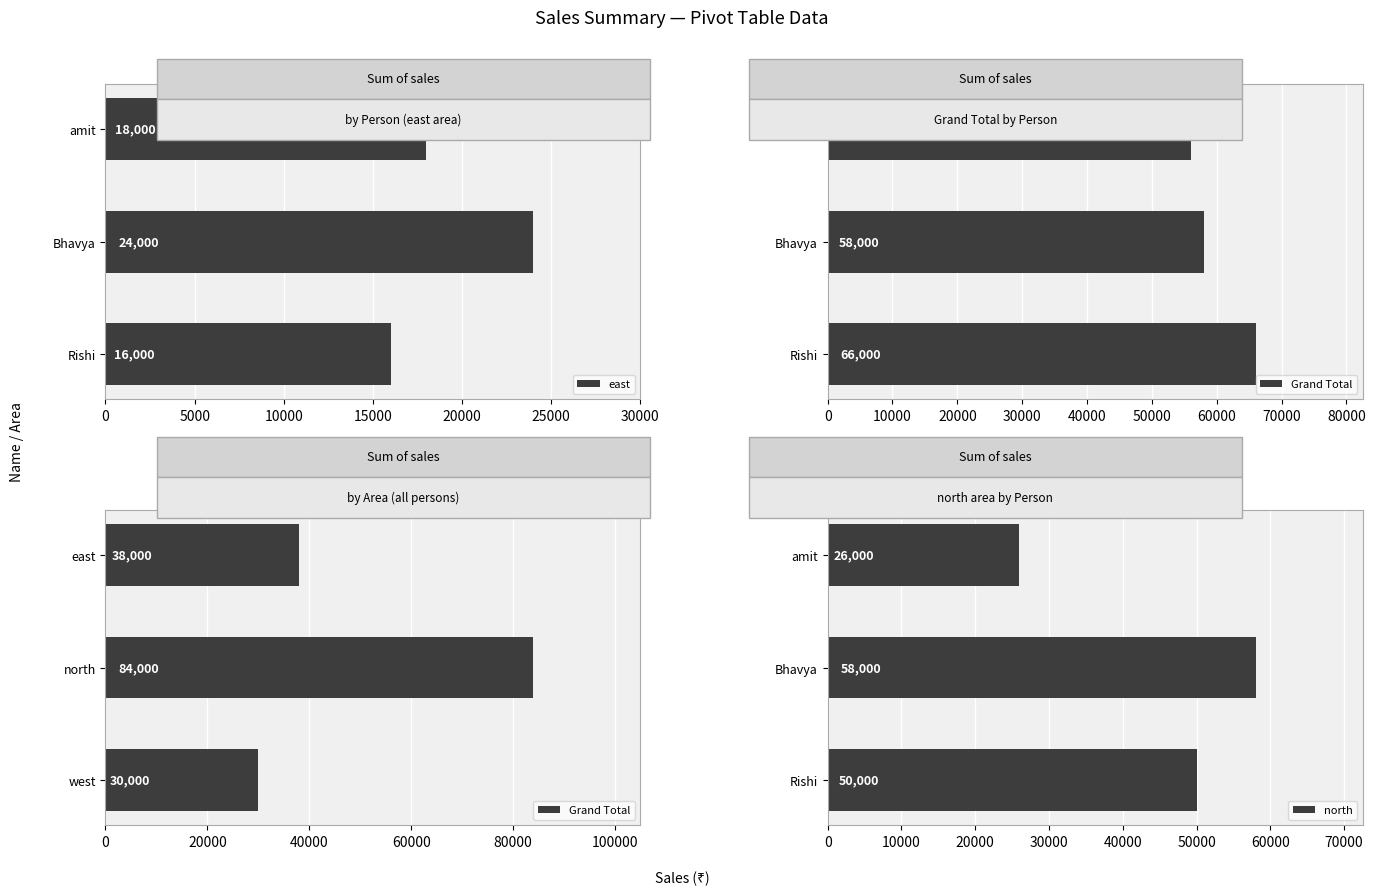

Which series has the largest total across all categories?

Grand Total